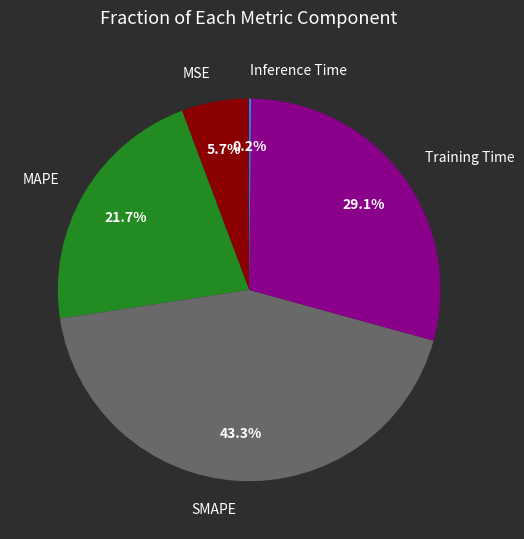

What percentage is the MAPE slice, to the nearest percent?

22%